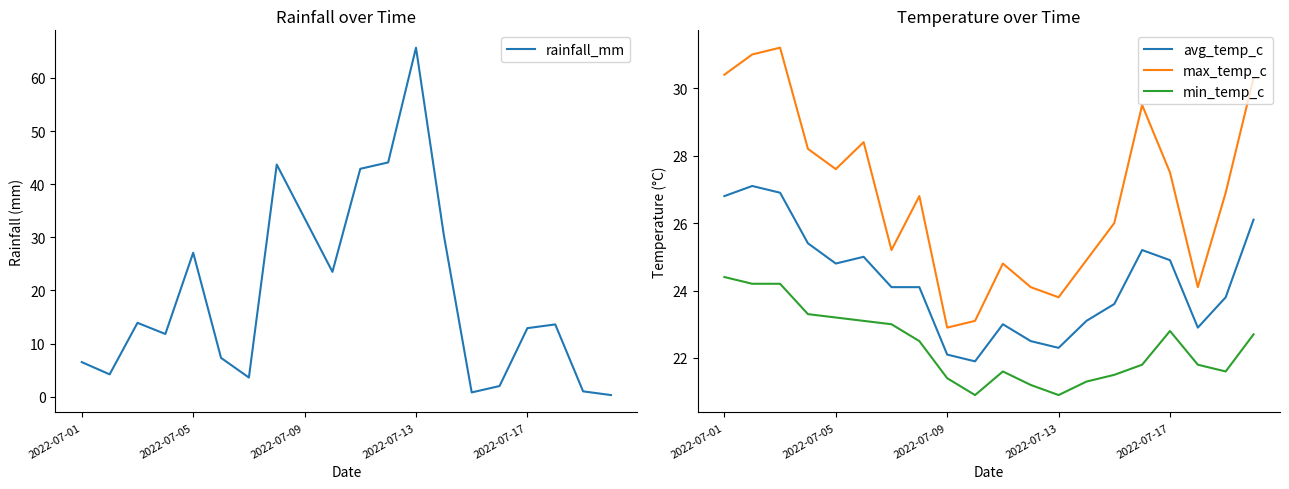

Is the value of min_temp_c at 5 greater than the value of rainfall_mm at 11?

No